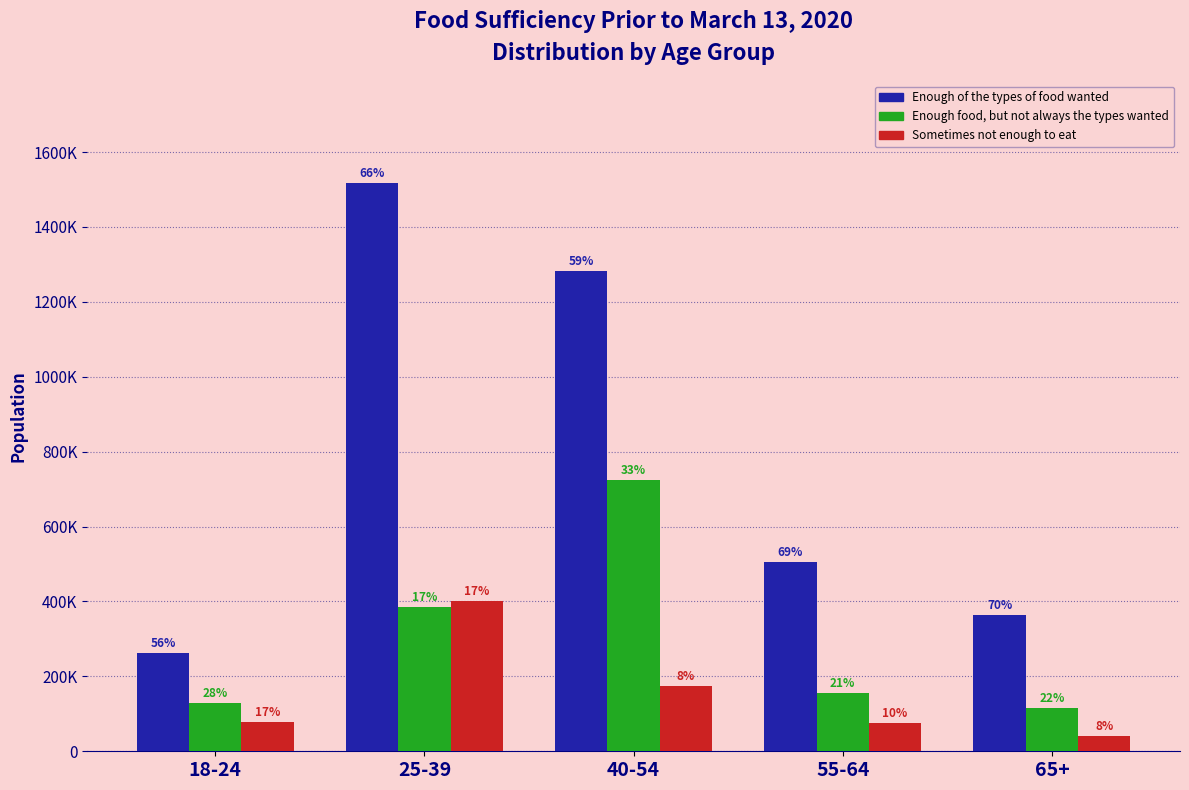

Are the bars horizontal?

No